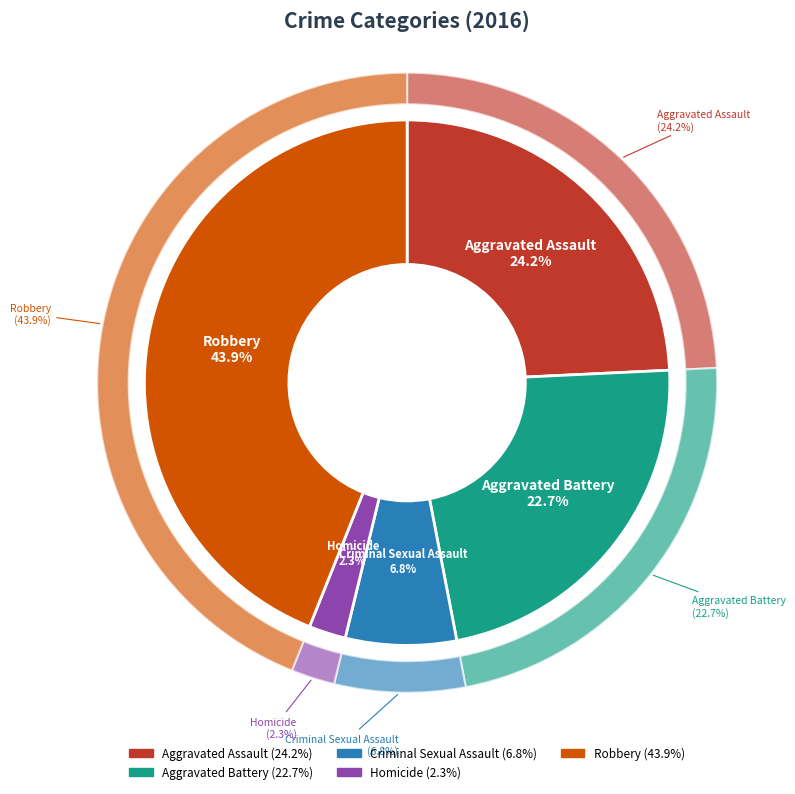

Approximately how many times larger is the value at Aggravated Assault compared to Aggravated Battery?

1.1